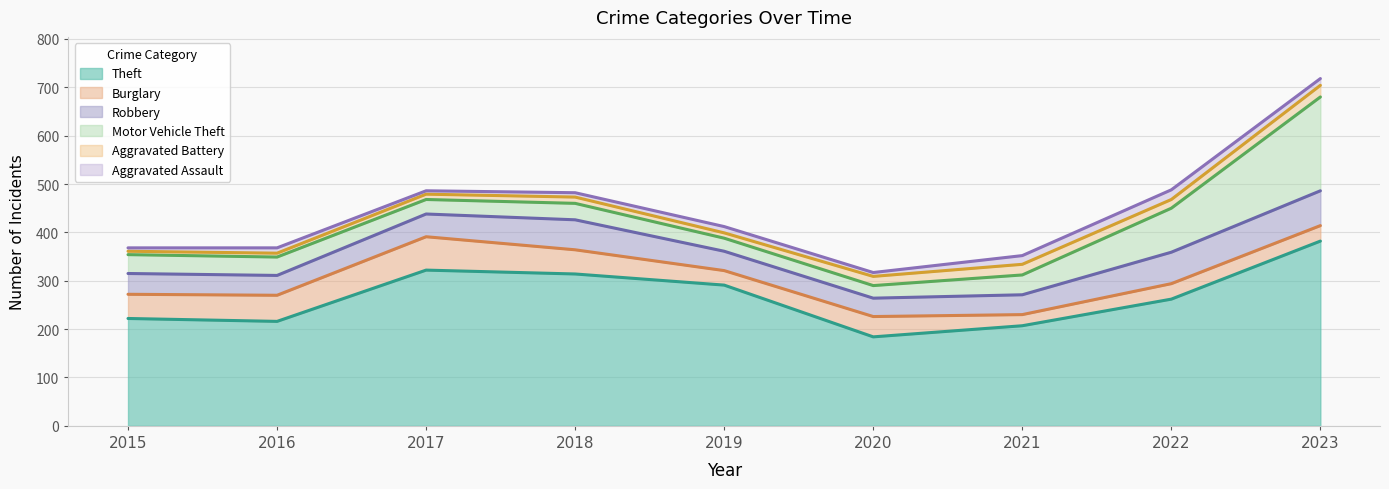

The Burglary series shows 32 at 2023. True or false?

True